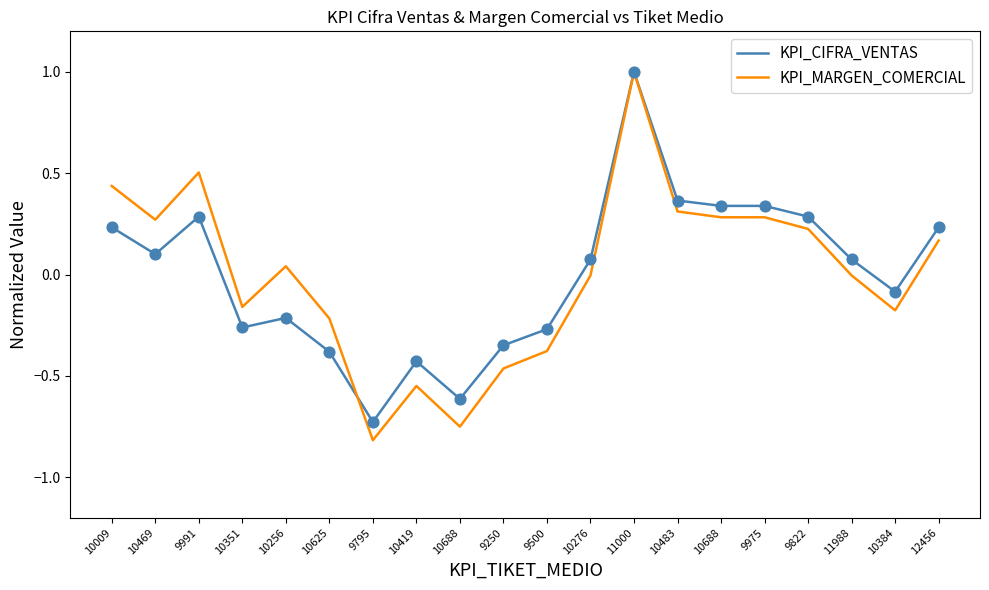

Is the value of KPI_MARGEN_COMERCIAL at 10384 greater than the value of KPI_CIFRA_VENTAS at 10625?

Yes